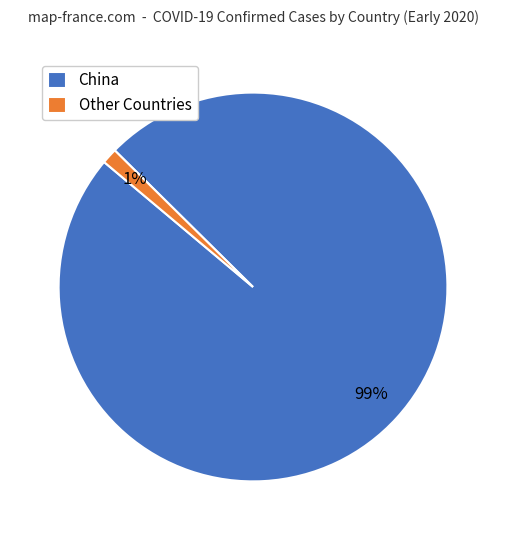

To the nearest percent, what is the average slice percentage?

50%